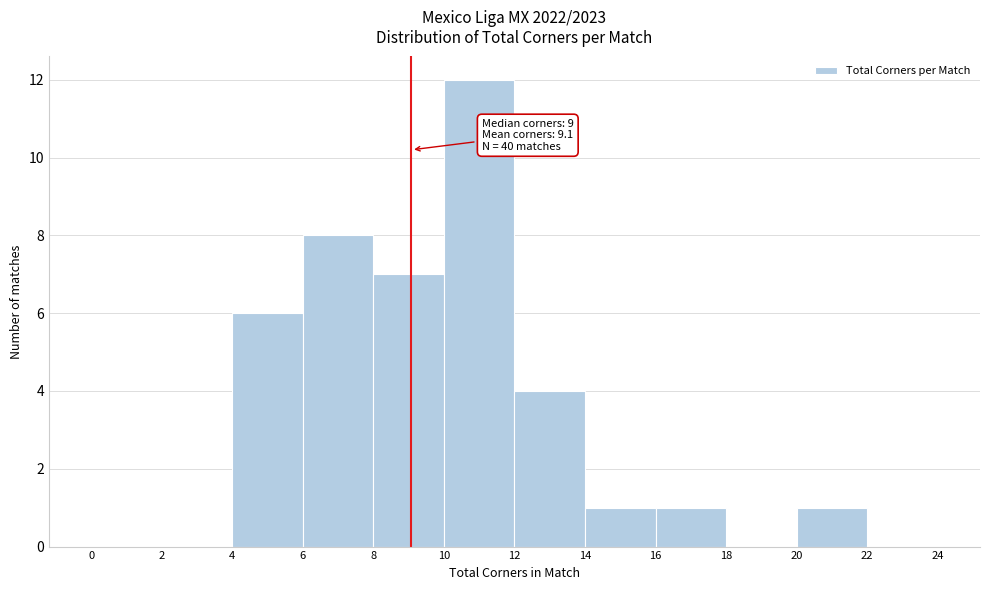

Over which range of the x-axis is the bar tallest?

10 to 12